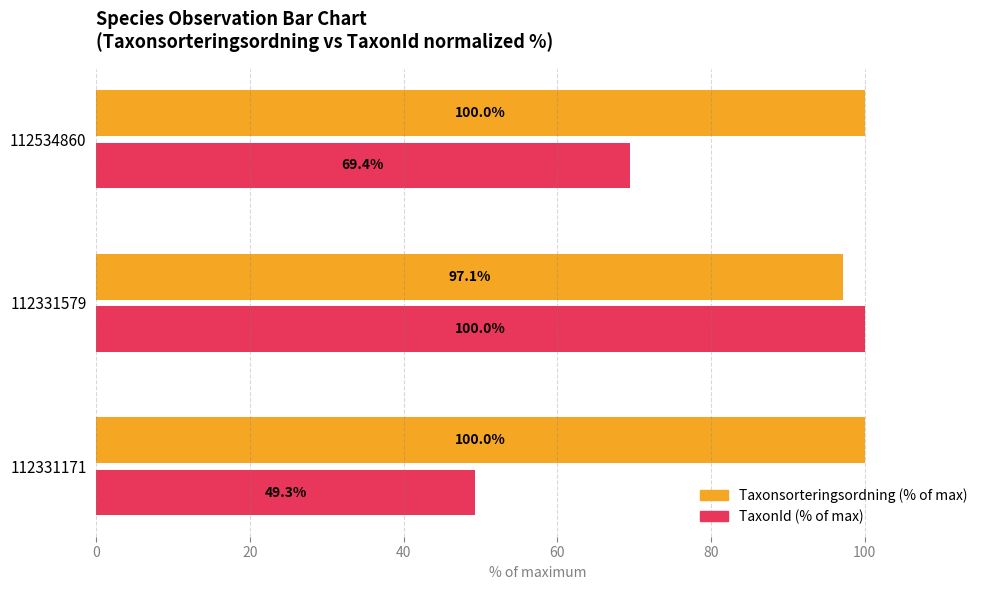

What is the total value across all series at 112331171?

149.3